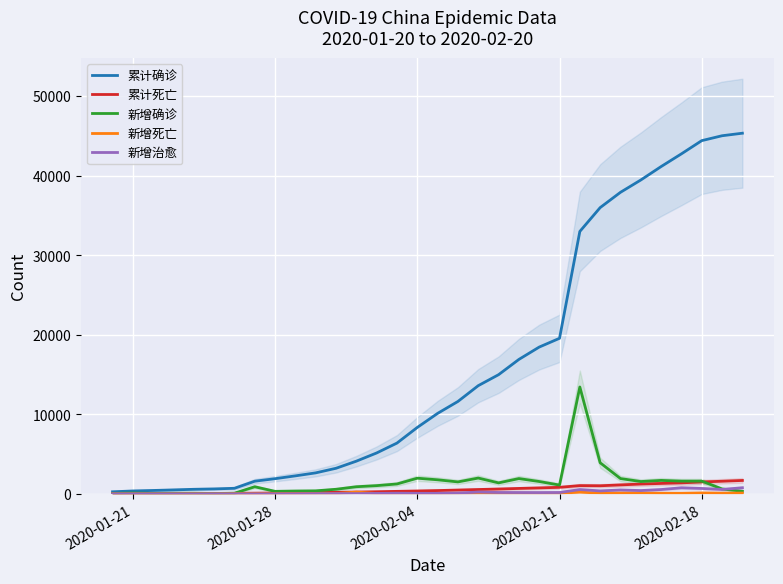

True or false: 累计确诊 and 新增确诊 cross at least once.

False